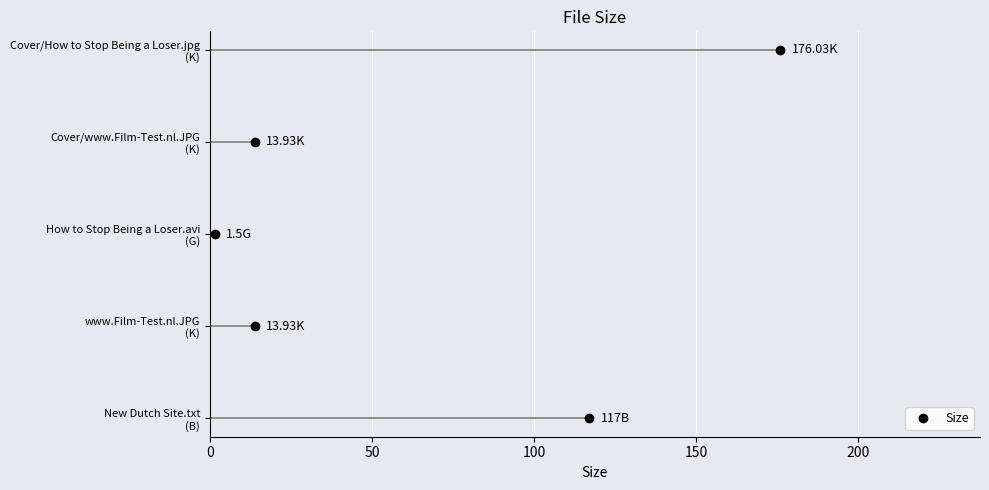

What is the approximate value at 50?

1